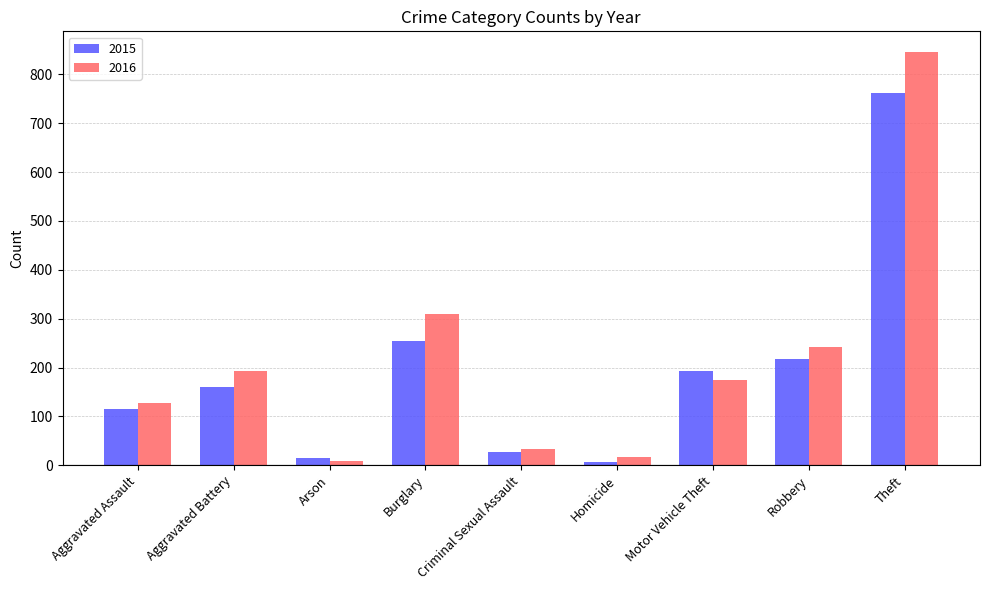

Does the chart contain any negative values?

No